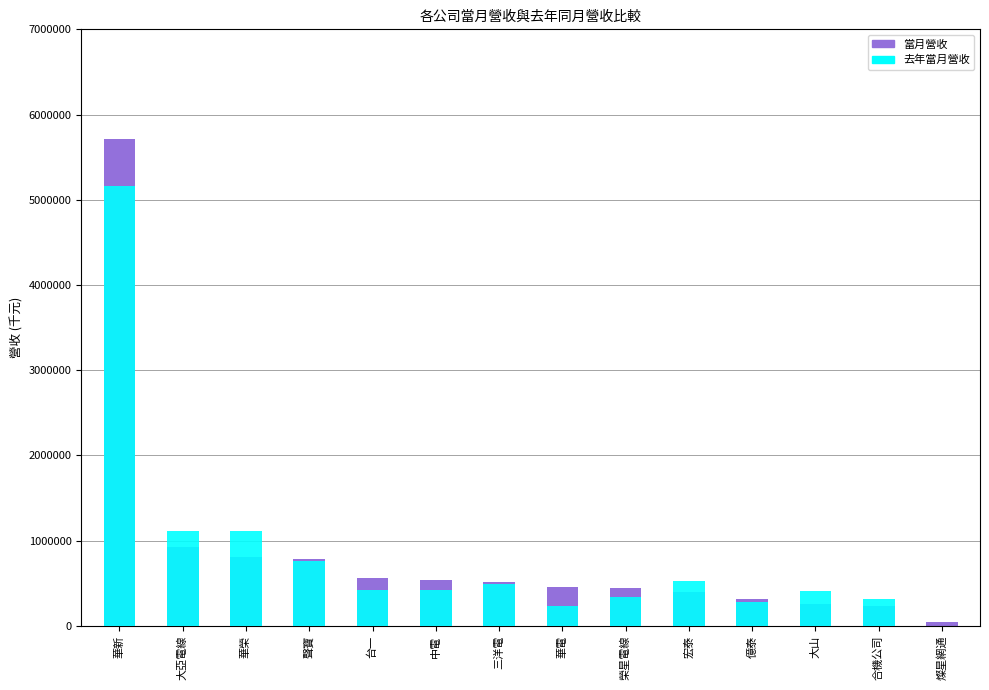

At which label does 去年當月營收 first exceed 422652?

華新